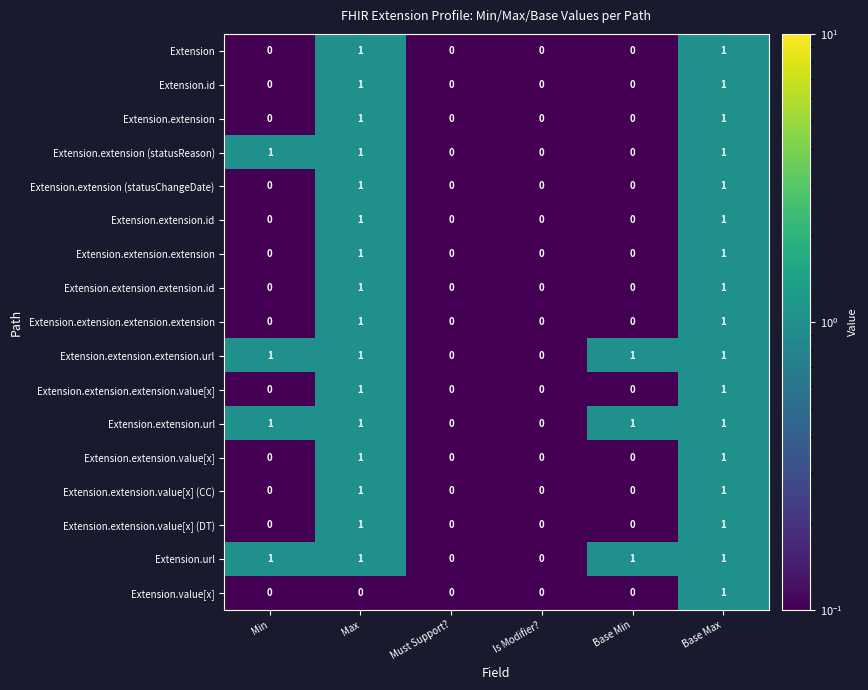

The value of Extension.extension.id at Is Modifier? is 1. True or false?

False